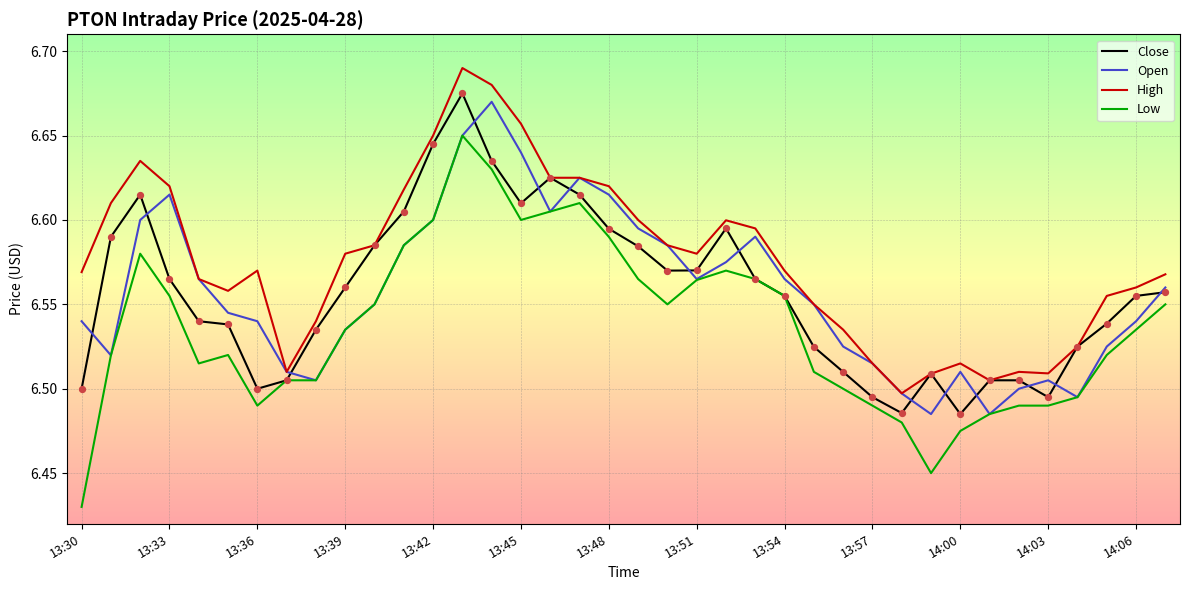

Which series has the widest spread of values?

Low